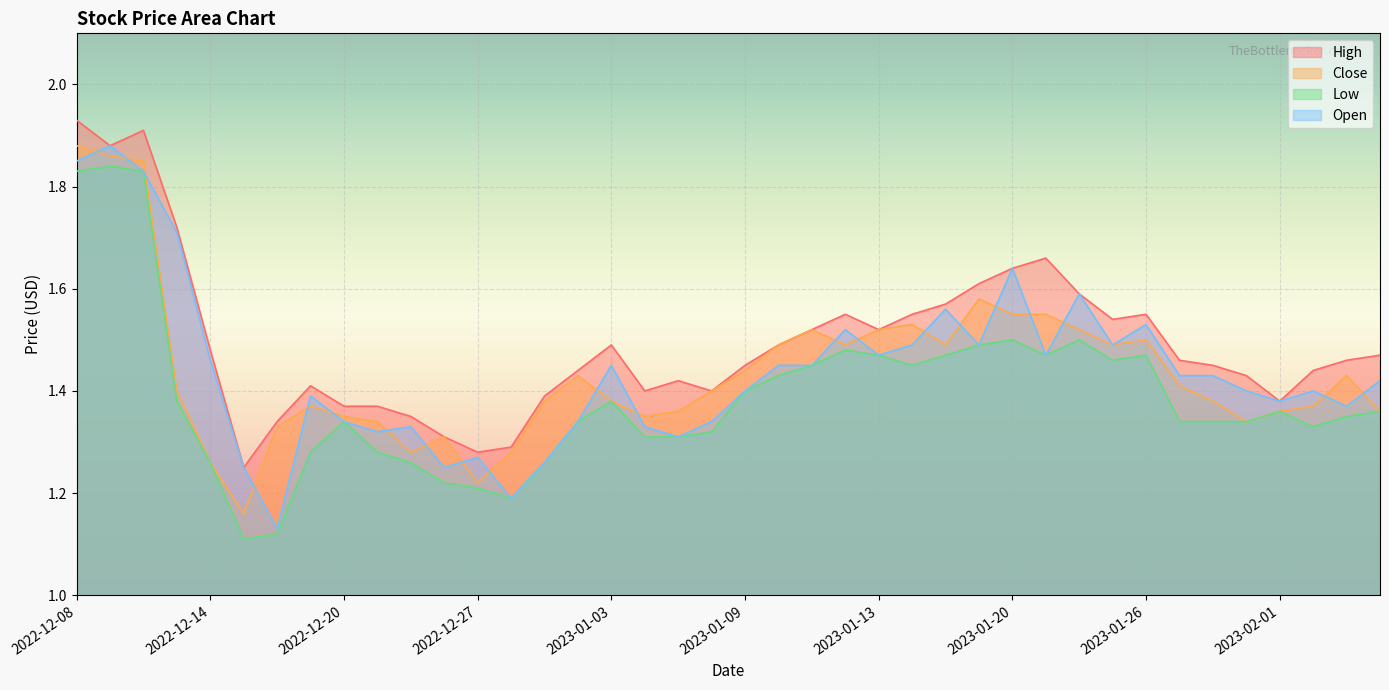

Where do Open and Close first cross each other?

2022-12-08 and 2022-12-09